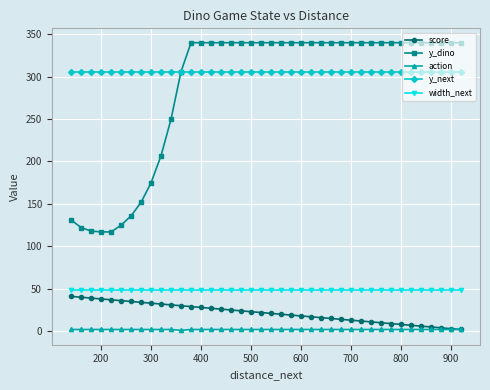

What is the maximum value shown in the chart?

340